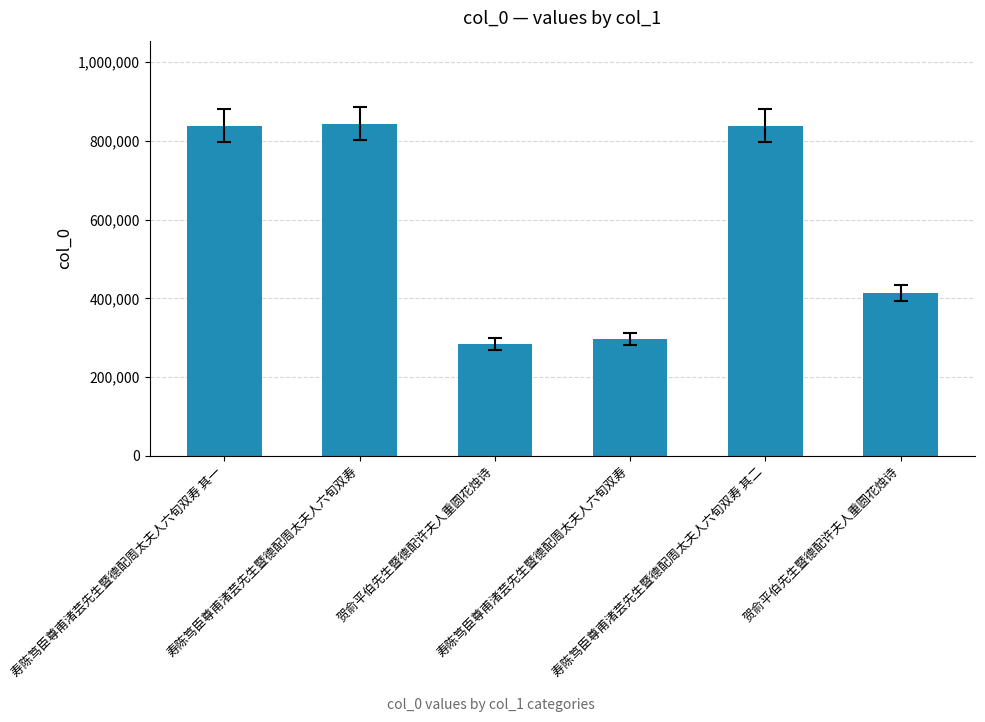

Between 贺俞平伯先生暨德配许夫人重圆花烛诗 and 寿陈笃臣尊甫渚芸先生暨德配周太夫人六旬双寿 其二, which is larger?

寿陈笃臣尊甫渚芸先生暨德配周太夫人六旬双寿 其二